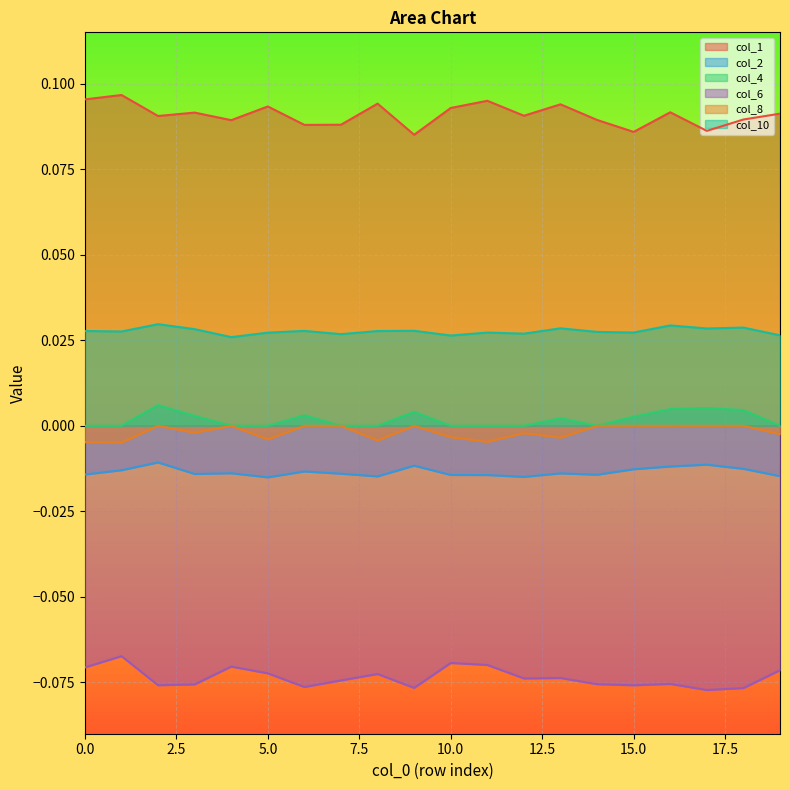

Reading left to right, transcribe all the data shown in this chart.

col_1: 0=0.1	1=0.1	2=0.1	3=0.1	4=0.1	5=0.1	6=0.1	7=0.1	8=0.1	9=0.1	10=0.1	11=0.1	12=0.1	13=0.1	14=0.1	15=0.1	16=0.1	17=0.1	18=0.1	19=0.1
col_2: 0=-0.0	1=-0.0	2=-0.0	3=-0.0	4=-0.0	5=-0.0	6=-0.0	7=-0.0	8=-0.0	9=-0.0	10=-0.0	11=-0.0	12=-0.0	13=-0.0	14=-0.0	15=-0.0	16=-0.0	17=-0.0	18=-0.0	19=-0.0
col_4: 0=0.0	1=0.0	2=0.0	3=0.0	4=0.0	5=0.0	6=0.0	7=0.0	8=0.0	9=0.0	10=0.0	11=0.0	12=0.0	13=0.0	14=0.0	15=0.0	16=0.0	17=0.0	18=0.0	19=0.0
col_6: 0=-0.1	1=-0.1	2=-0.1	3=-0.1	4=-0.1	5=-0.1	6=-0.1	7=-0.1	8=-0.1	9=-0.1	10=-0.1	11=-0.1	12=-0.1	13=-0.1	14=-0.1	15=-0.1	16=-0.1	17=-0.1	18=-0.1	19=-0.1
col_8: 0=-0.0	1=-0.0	2=0.0	3=-0.0	4=0.0	5=-0.0	6=0.0	7=0.0	8=-0.0	9=0.0	10=-0.0	11=-0.0	12=-0.0	13=-0.0	14=0.0	15=0.0	16=0.0	17=0.0	18=0.0	19=-0.0
col_10: 0=0.0	1=0.0	2=0.0	3=0.0	4=0.0	5=0.0	6=0.0	7=0.0	8=0.0	9=0.0	10=0.0	11=0.0	12=0.0	13=0.0	14=0.0	15=0.0	16=0.0	17=0.0	18=0.0	19=0.0